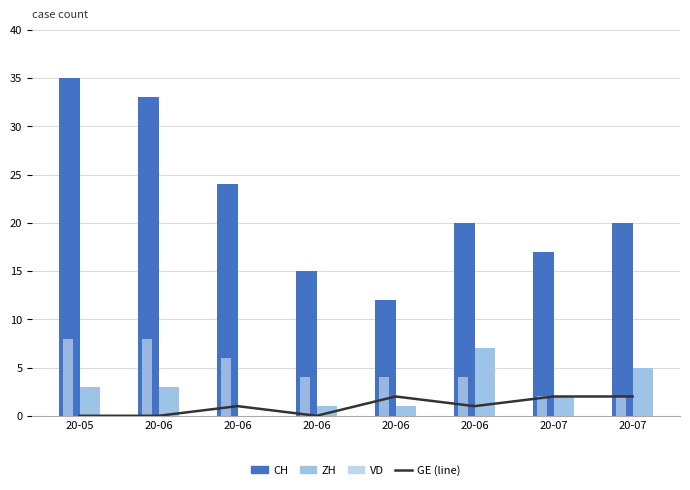

Which series has the largest total across all categories?

CH